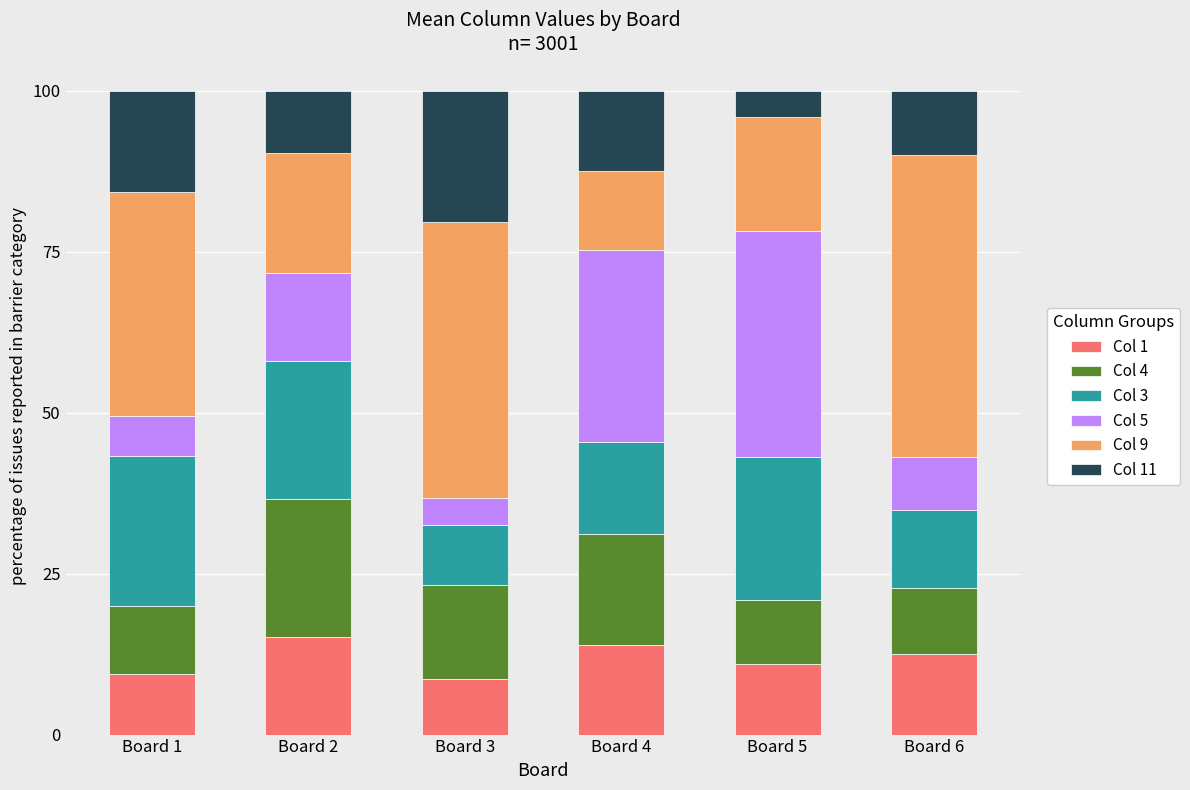

The Col 1 series shows 5.7 at Board 5. True or false?

False